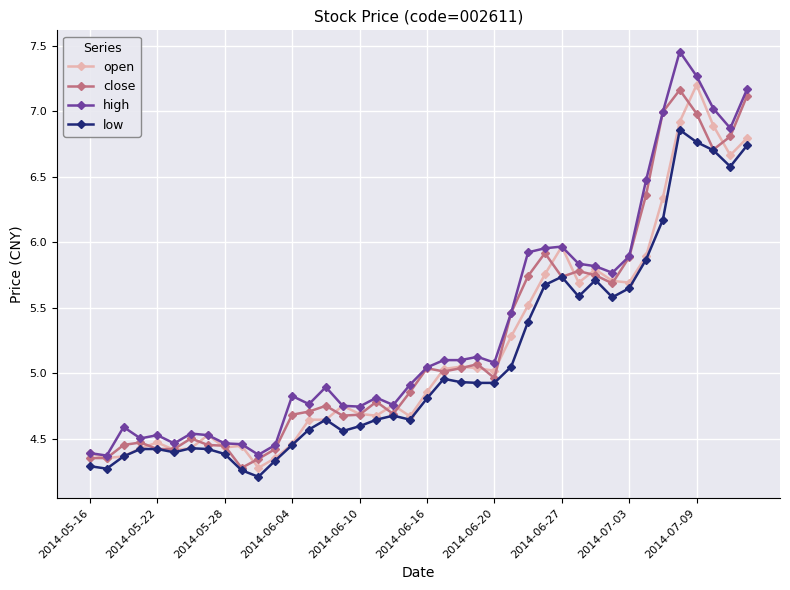

What is the lowest value of the low series?

4.2